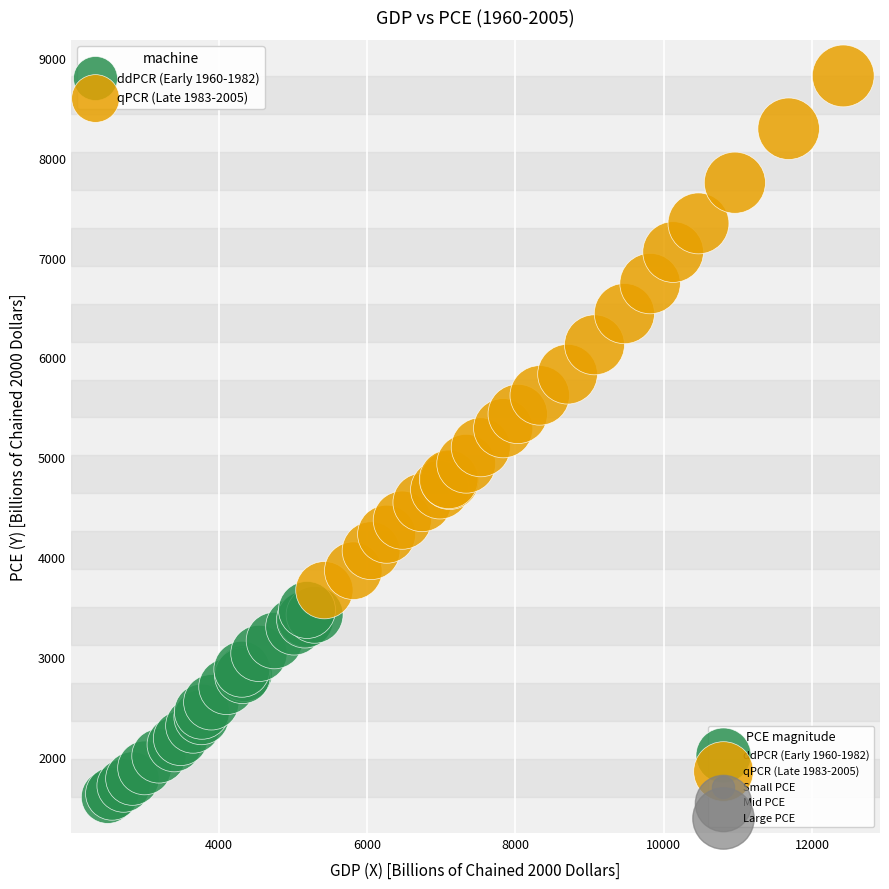

Which series reaches the maximum Y coordinate?

qPCR (Late 1983-2005)